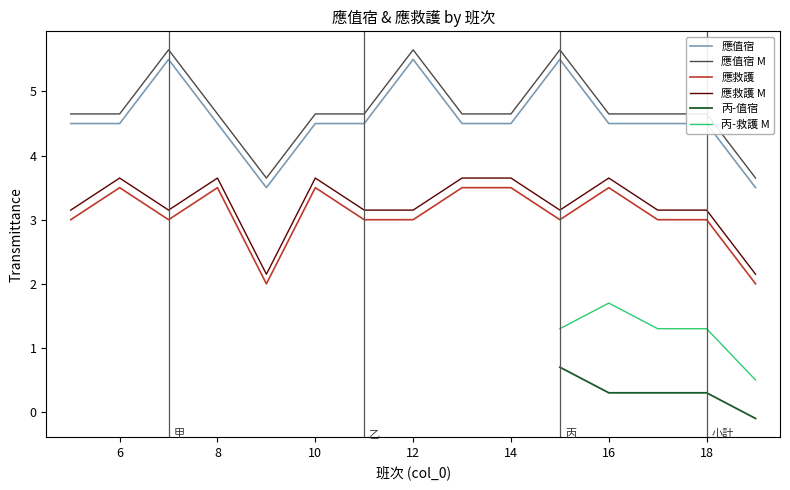

True or false: 應救護 has more than 0 points higher than both neighbors.

True